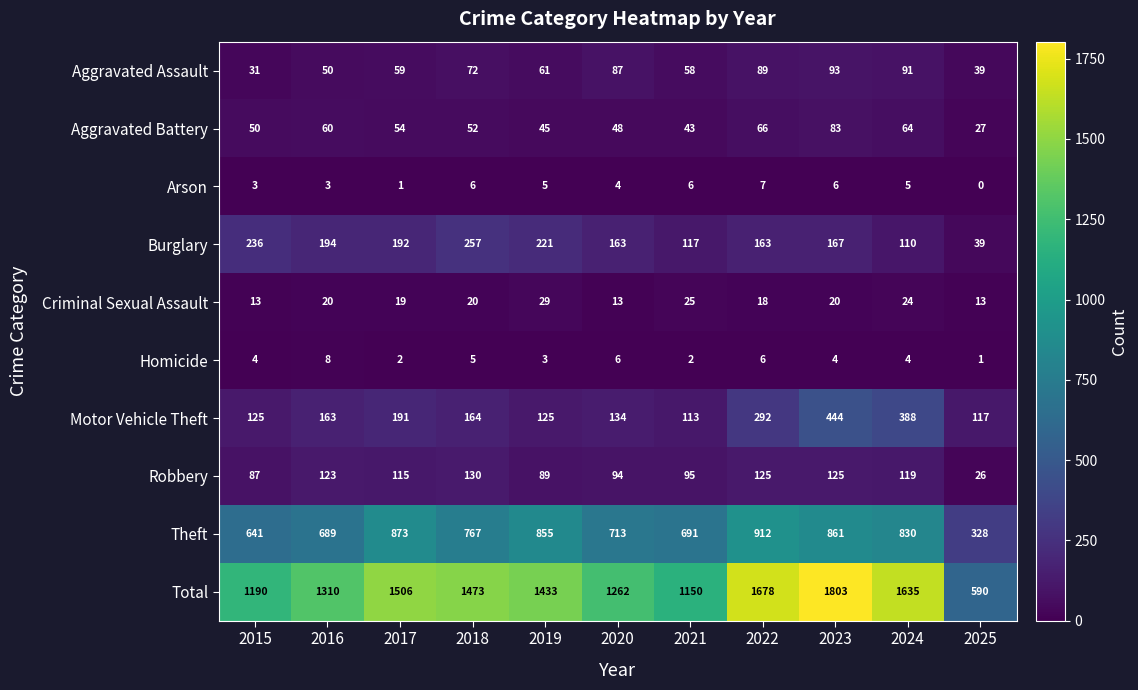

What is the sum of the Homicide values at 2019 and 2018?

8